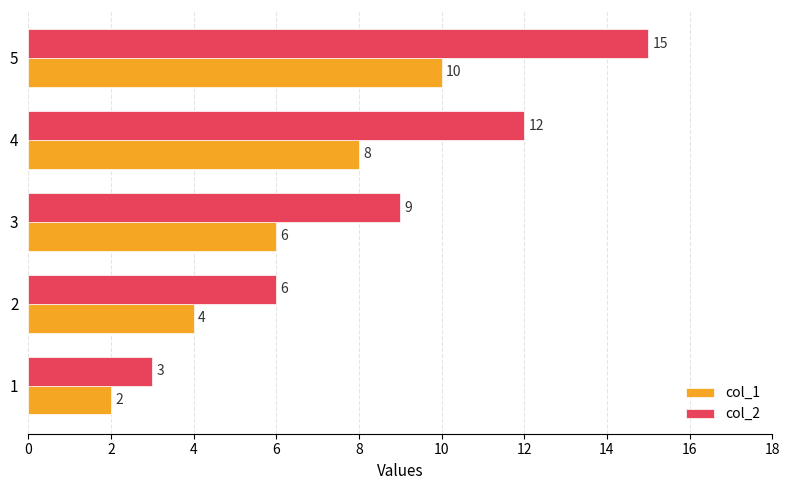

Rank the series at 2 from highest to lowest value.

col_2, col_1